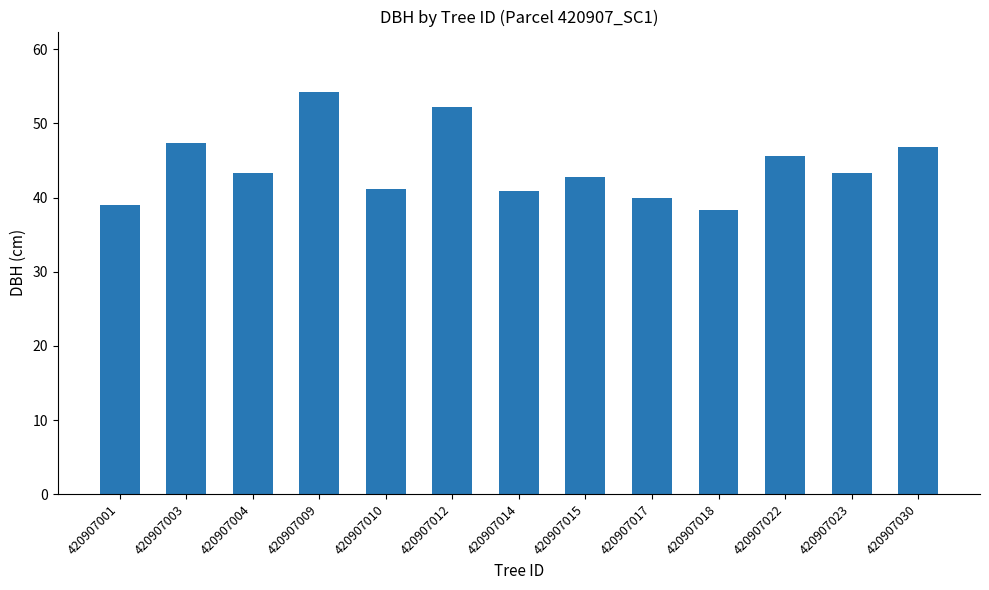

What is the value of the 9th bar from the left?

39.9